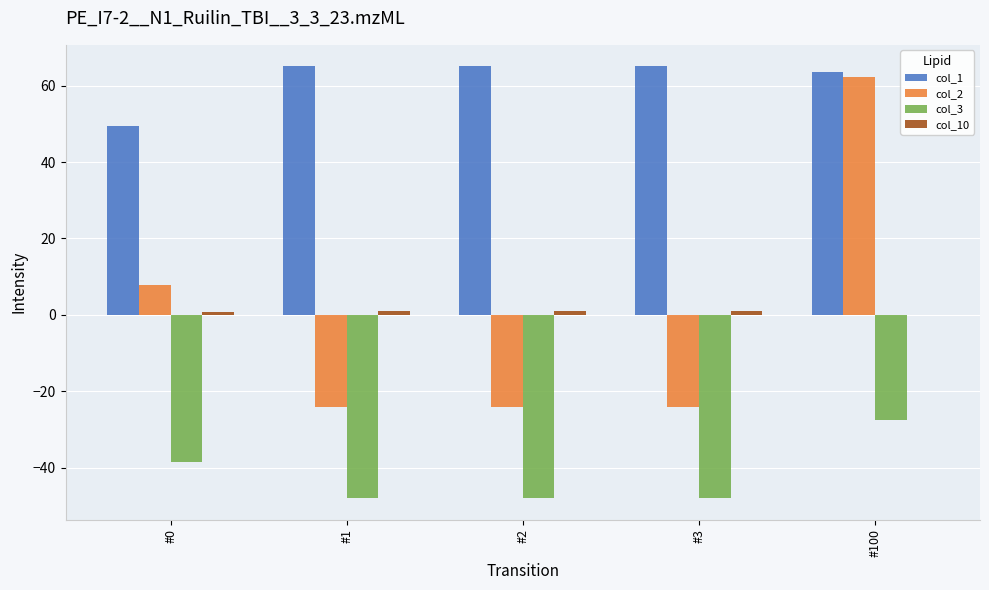

Which series has the largest range (max minus min)?

col_2